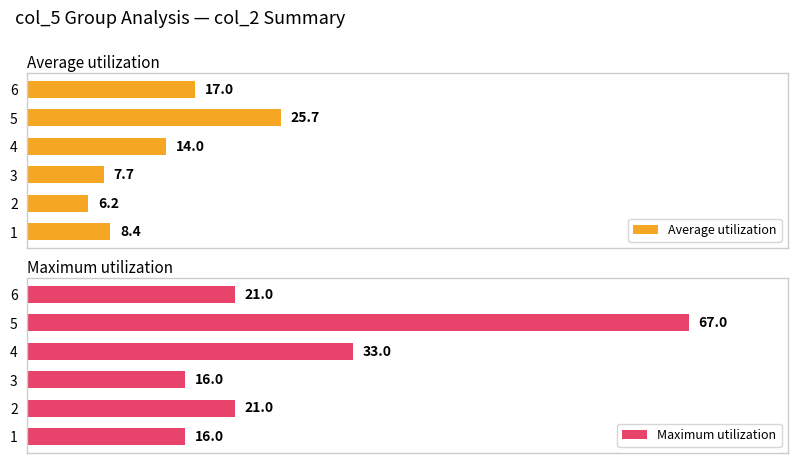

Which series has the widest spread of values?

Maximum utilization